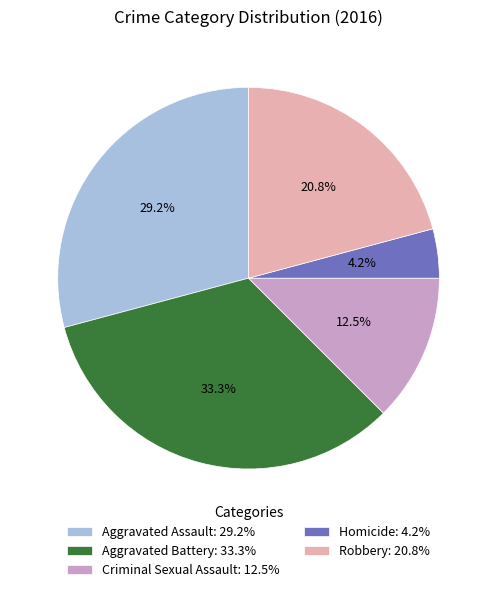

Does any single category account for the majority?

No